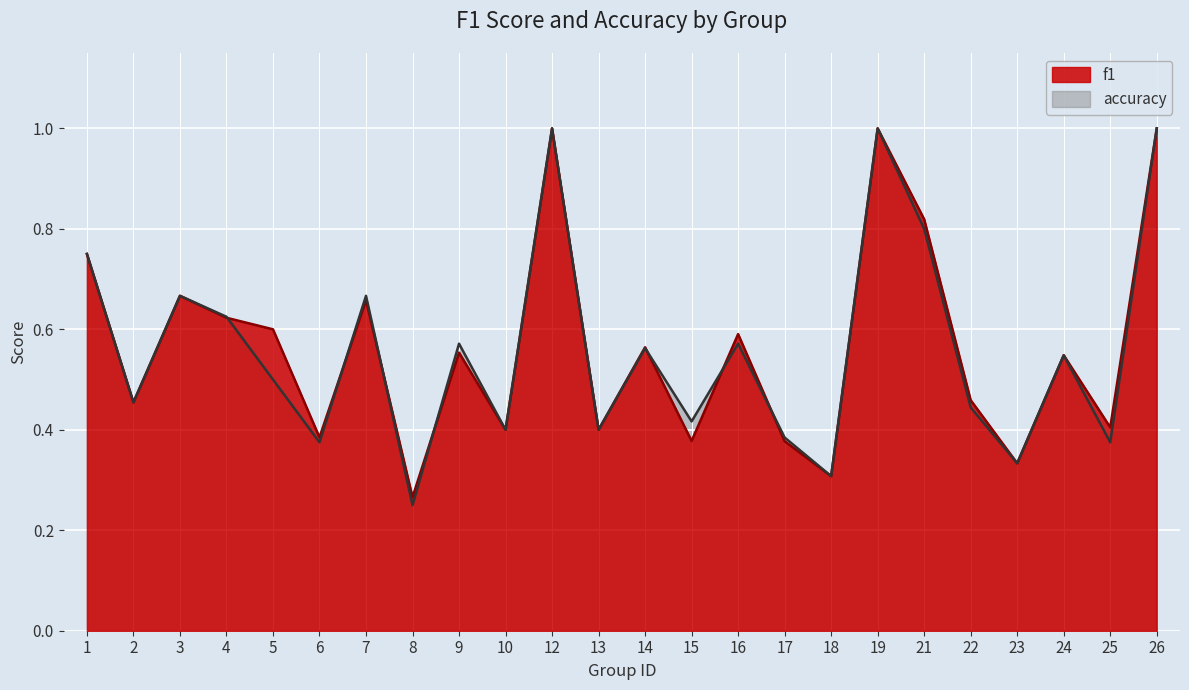

Between 22 and 4, which is larger?

4